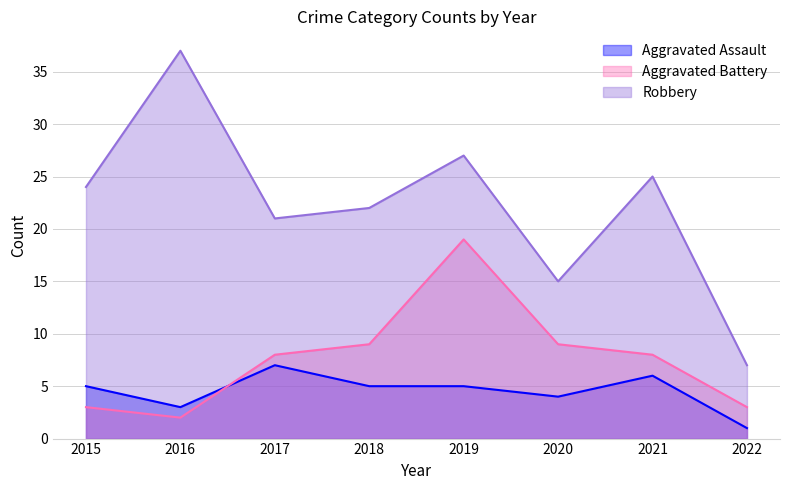

Reading left to right, extract all data points from this chart.

Aggravated Assault: 5	3	7	5	5	4	6	1
Aggravated Battery: 3	2	8	9	19	9	8	3
Robbery: 24	37	21	22	27	15	25	7